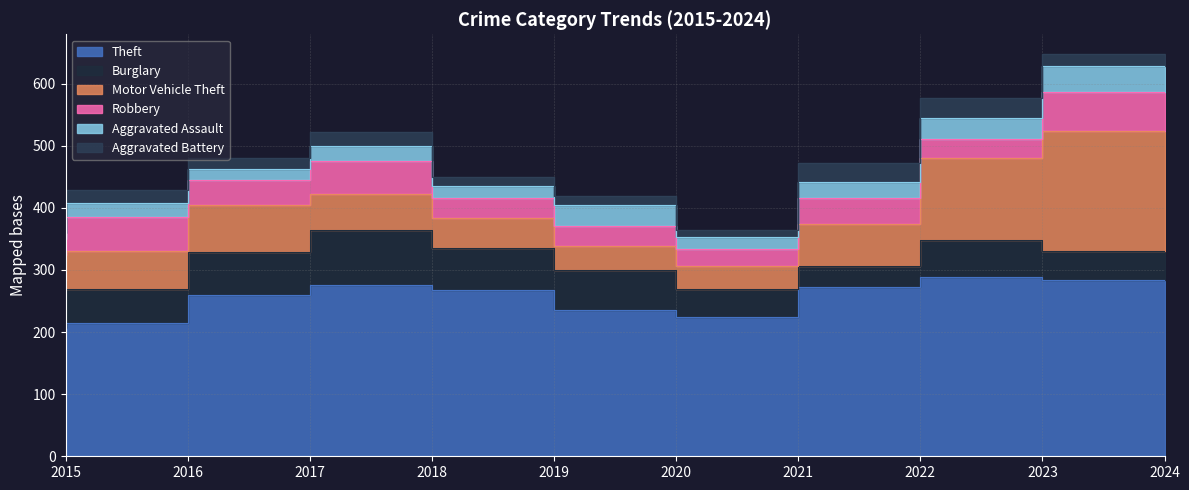

True or false: Motor Vehicle Theft and Aggravated Assault intersect in this chart.

False